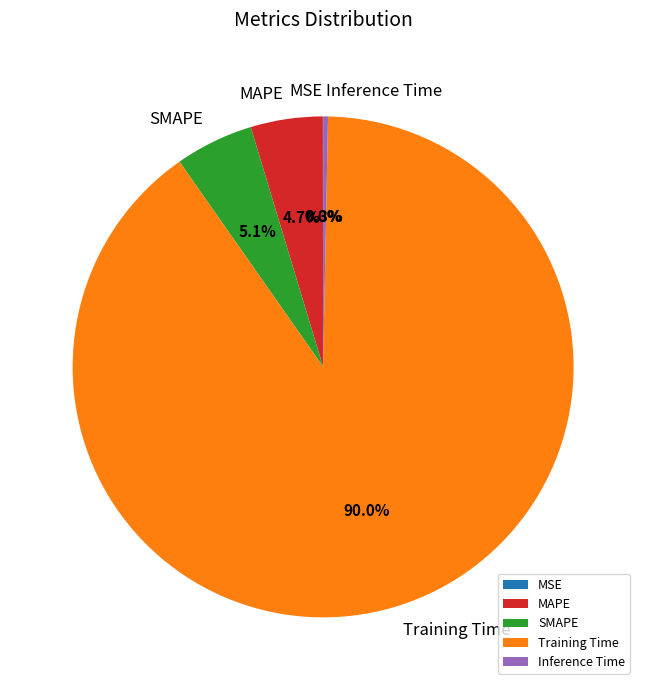

To the nearest percent, what is the average slice percentage?

20%